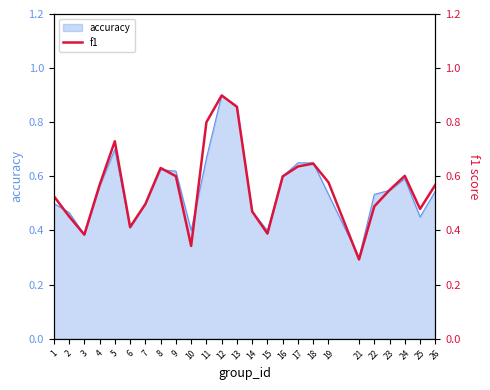

What is the value of the 1st point from the left?

0.5